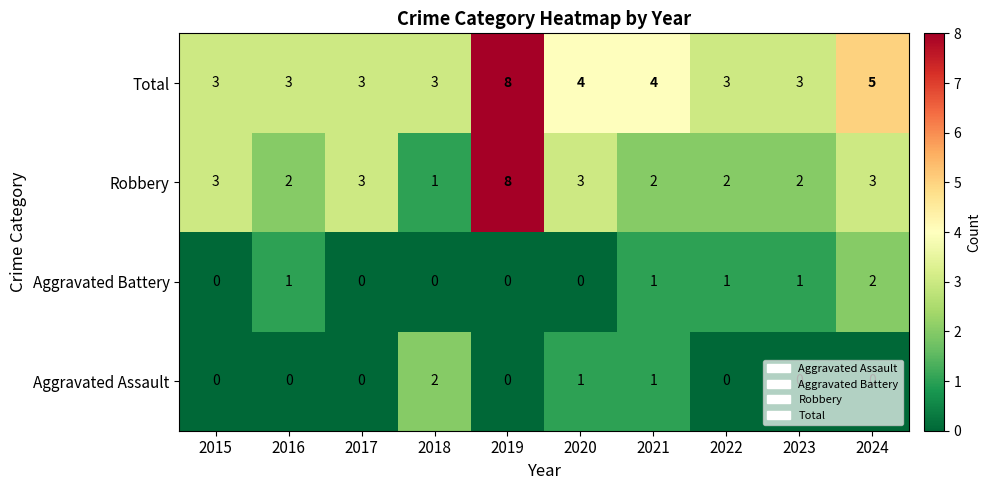

What is the total value across all series at 2018?

6